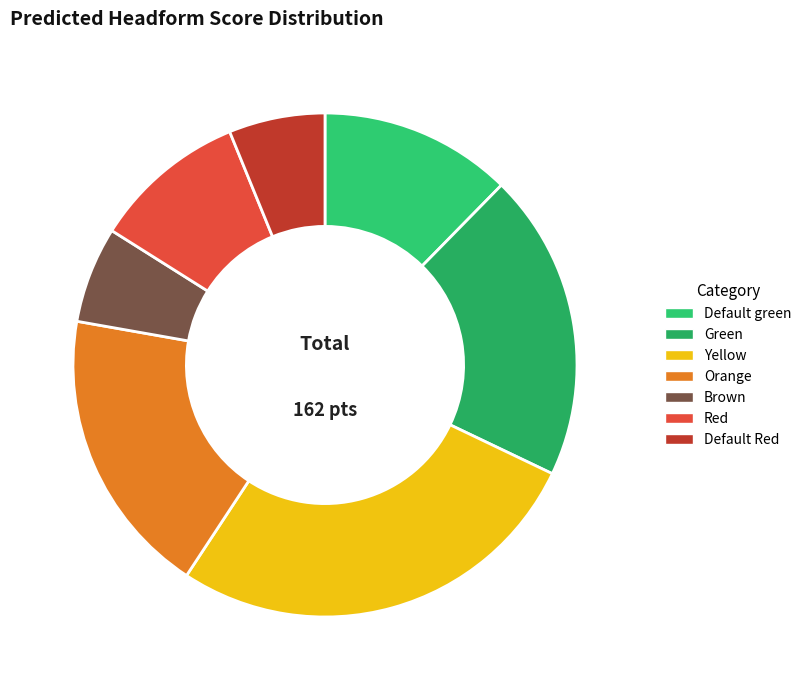

Rank the categories by value from lowest to highest.

Brown, Default Red, Red, Default green, Orange, Green, Yellow